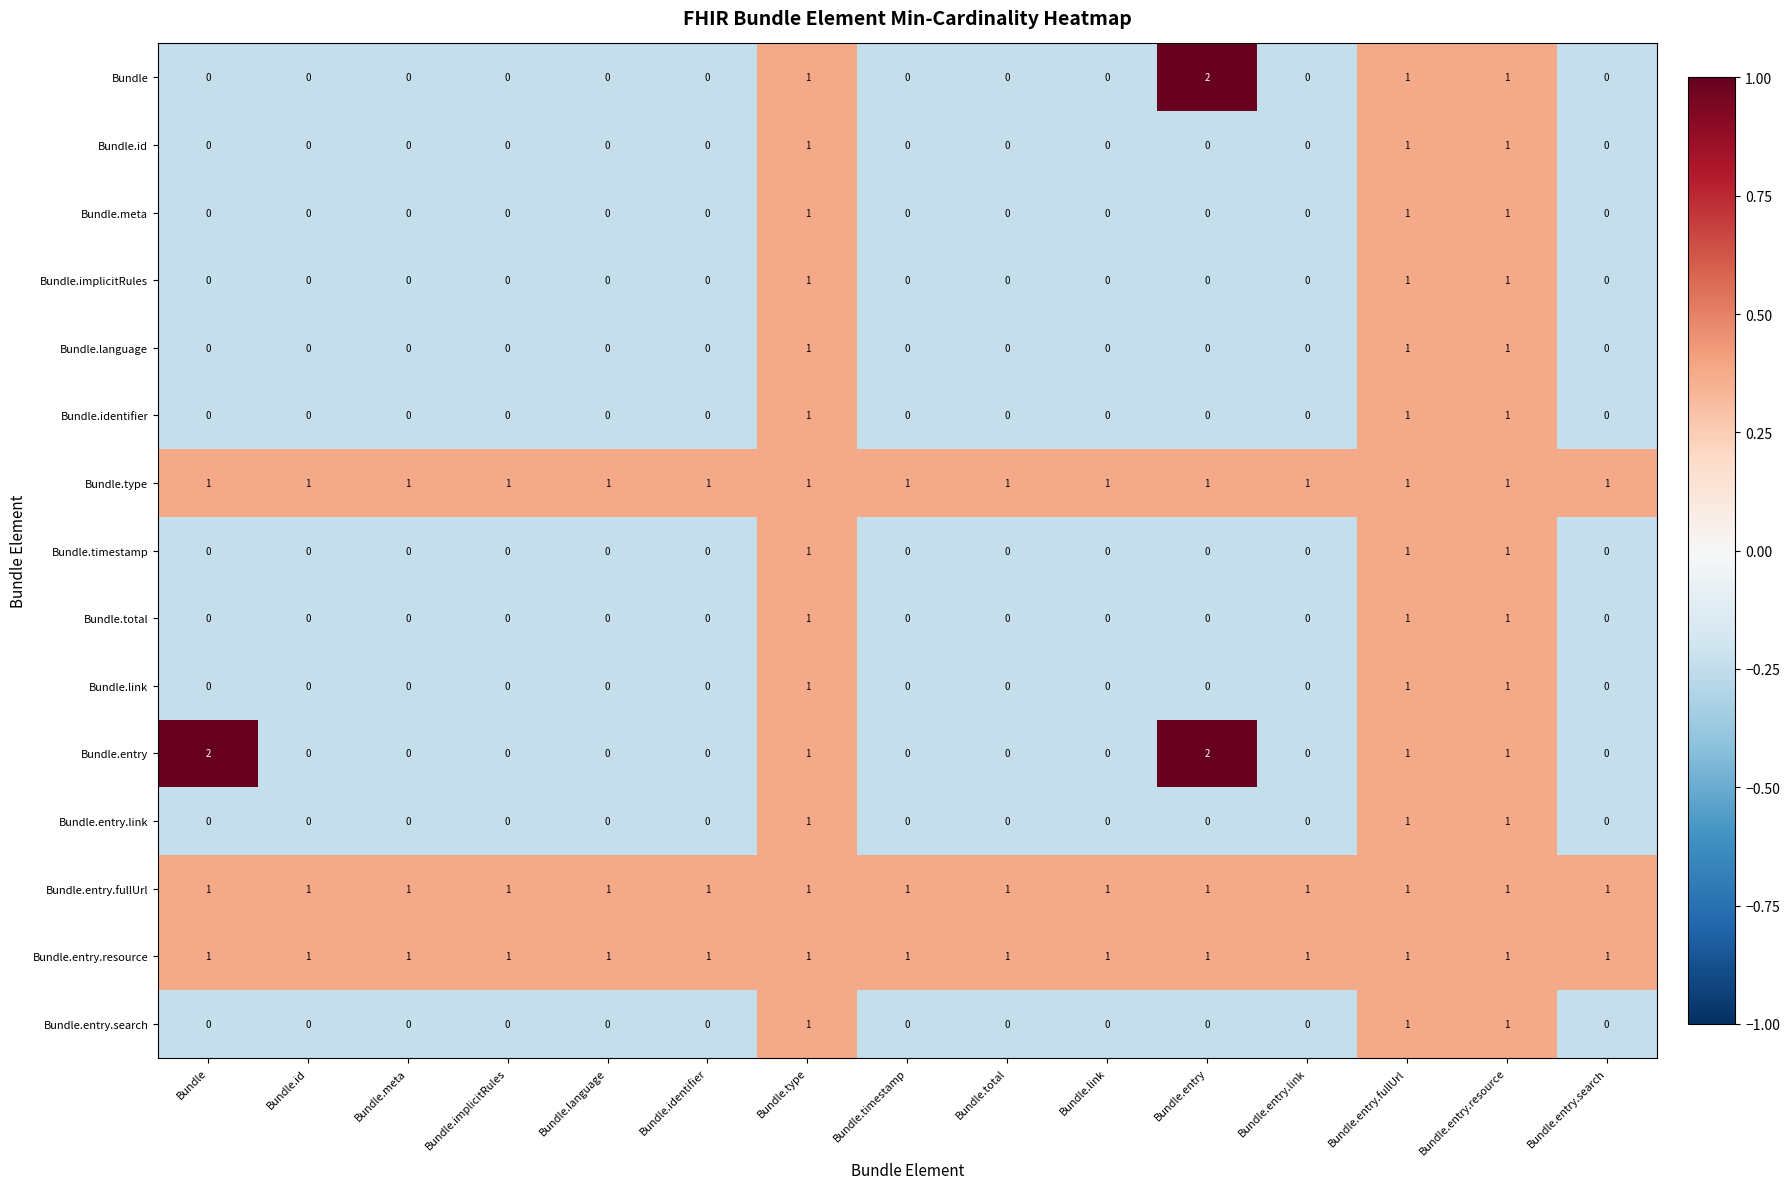

What is the minimum value shown in the chart?

0